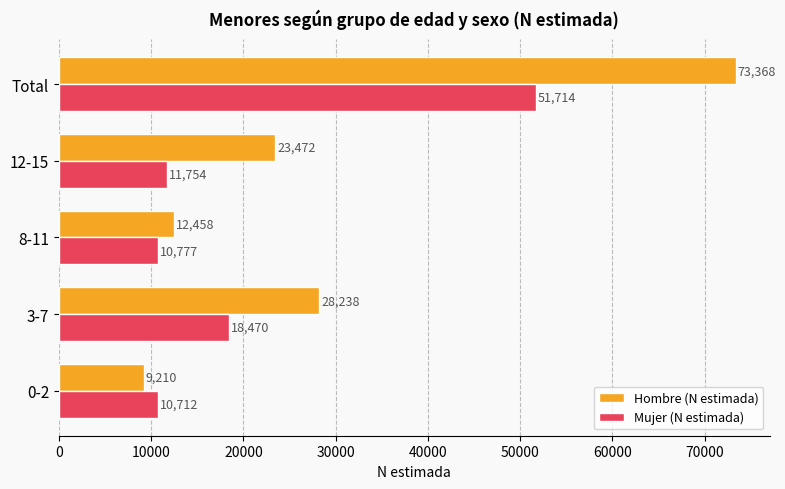

What are all the series names shown in the legend?

Hombre (N estimada), Mujer (N estimada)